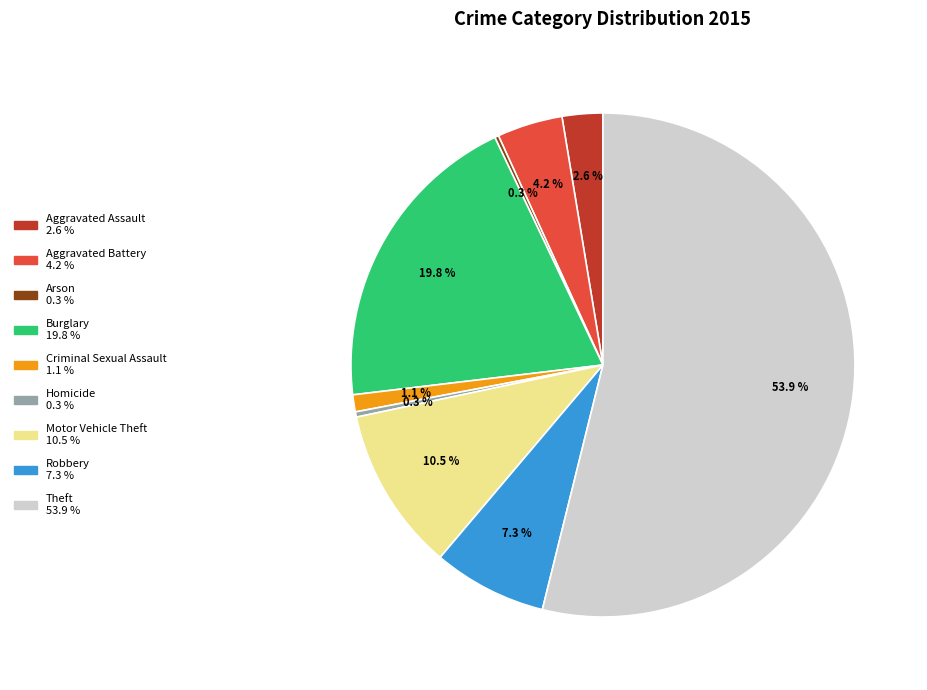

To the nearest percent, what is the average slice percentage?

11%